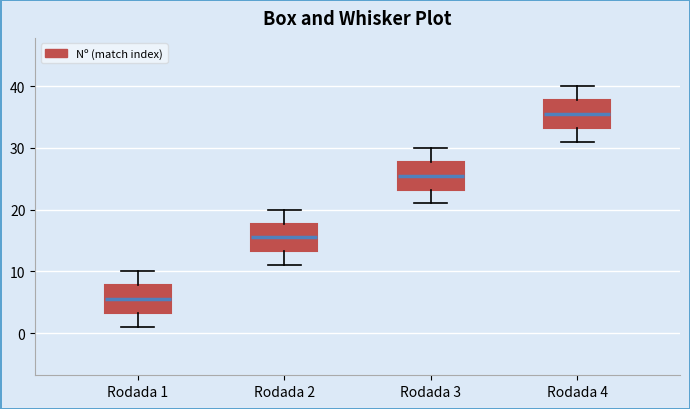

Where does the upper whisker of the box for Rodada 4 end on the y-axis? The values are not printed on the chart, so give them approximately, as read against the axis.

40